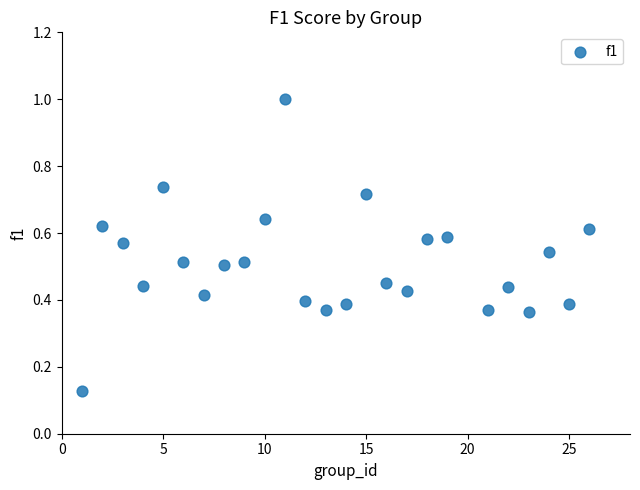

What is the range of X values (max minus min)?

25.0